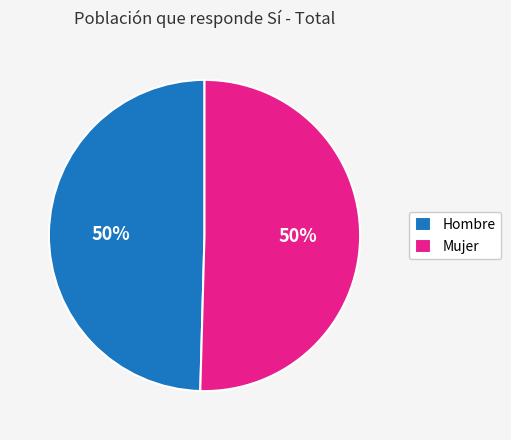

Count the number of slices in the pie.

2